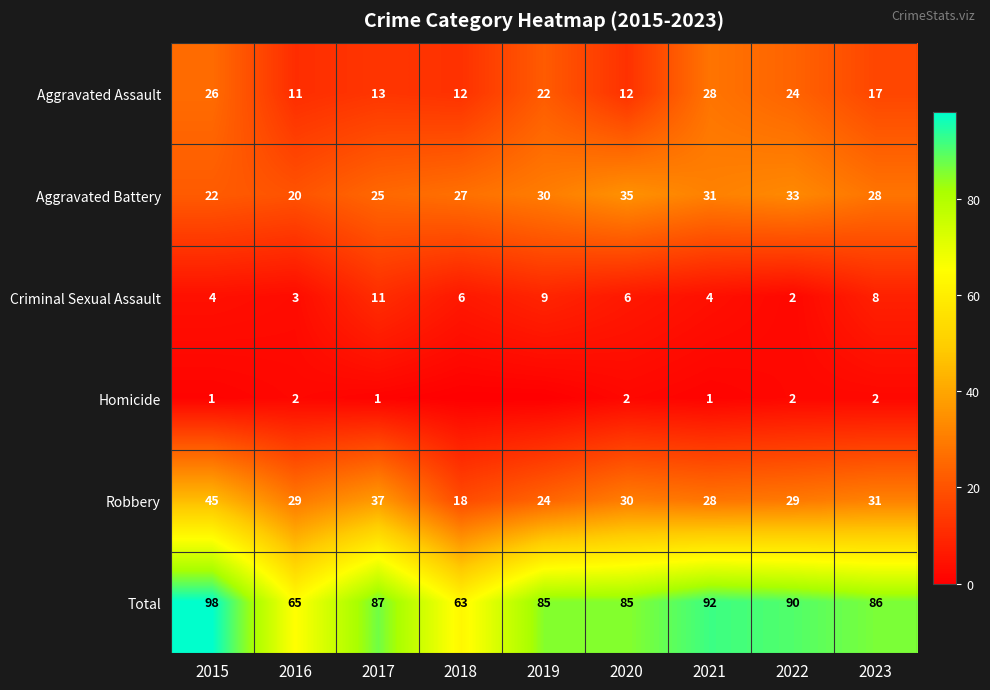

Is the value of Homicide at 2022 greater than the value of Aggravated Battery at 2016?

No